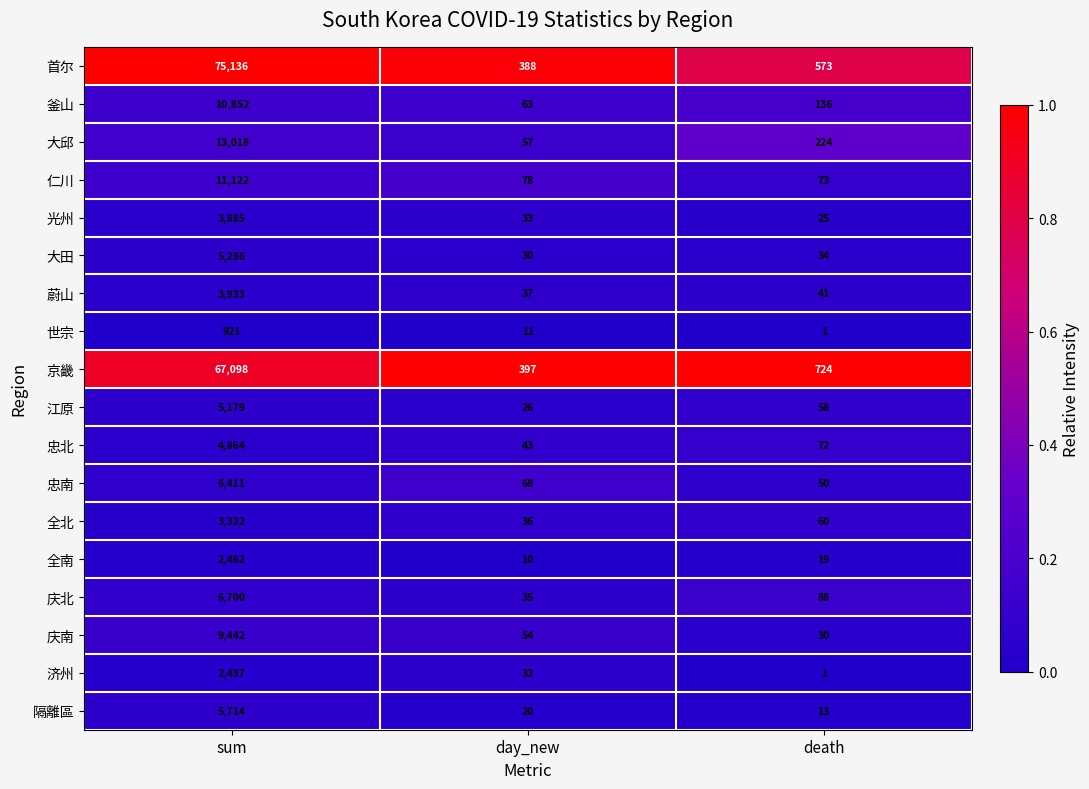

What is the difference between the 大邱 values at death and sum?

12794